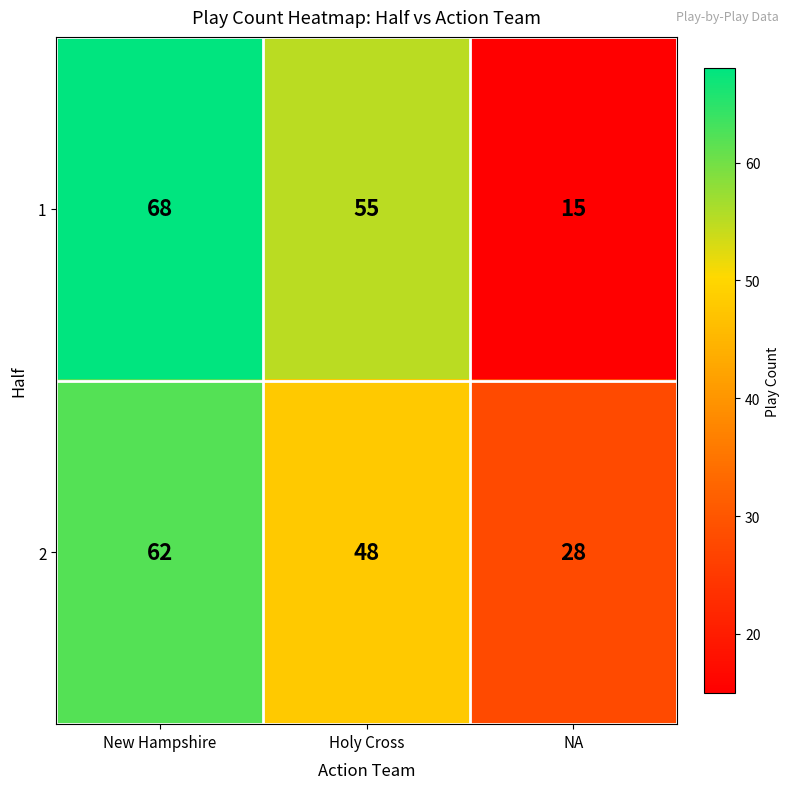

Which series has the largest range (max minus min)?

1